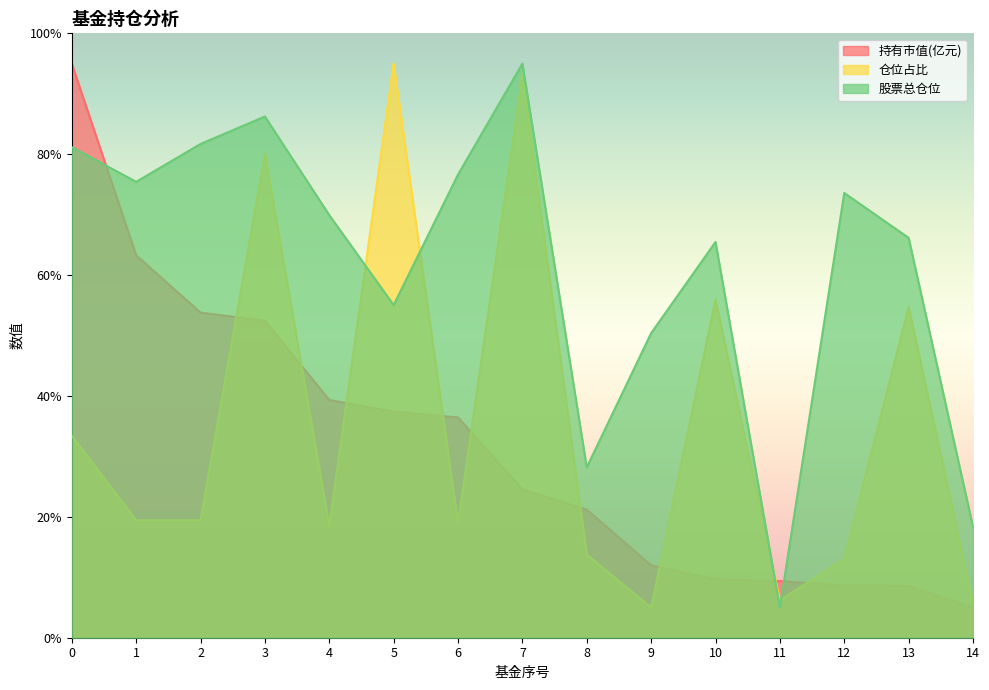

After their last crossing, which series has the higher values: 仓位占比 or 持有市值(亿元)?

仓位占比